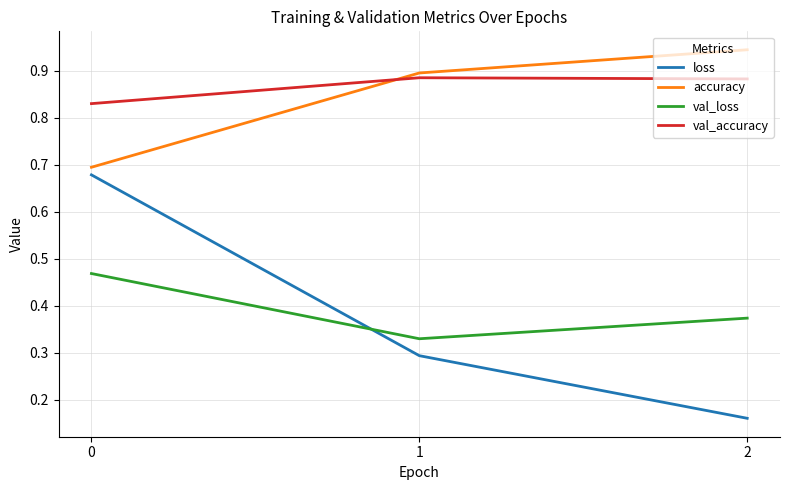

True or false: accuracy has a value of 0.7 at 0.

True